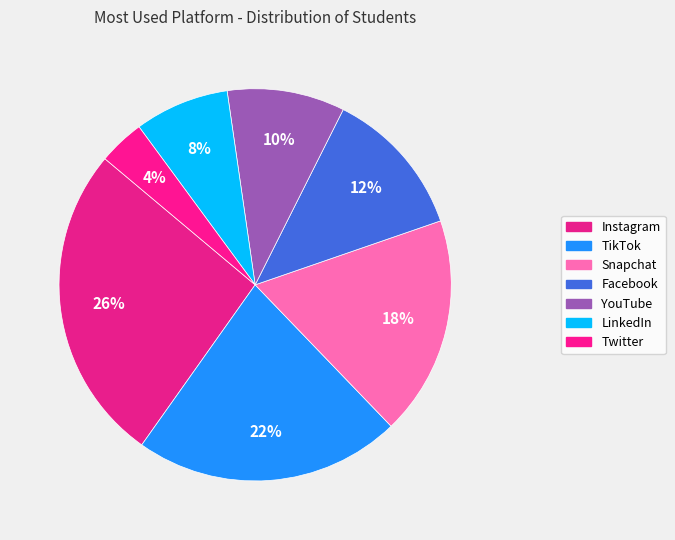

How many slices are in this pie chart?

7